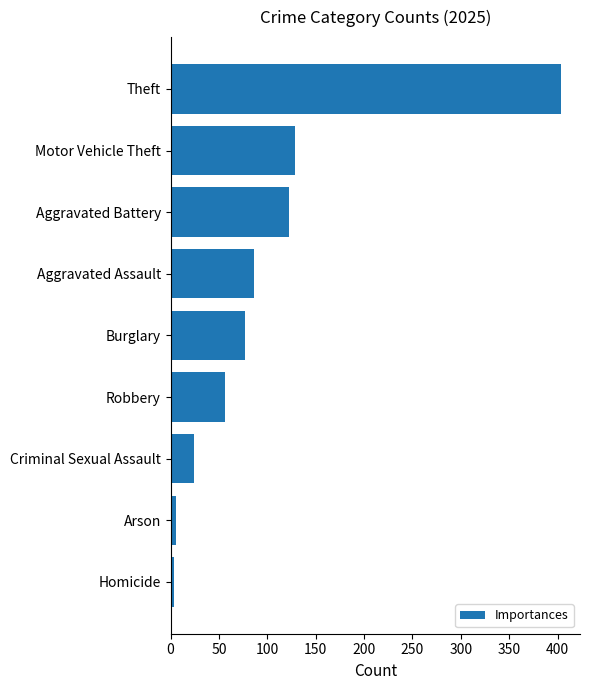

What is the difference between the maximum and minimum values?

399